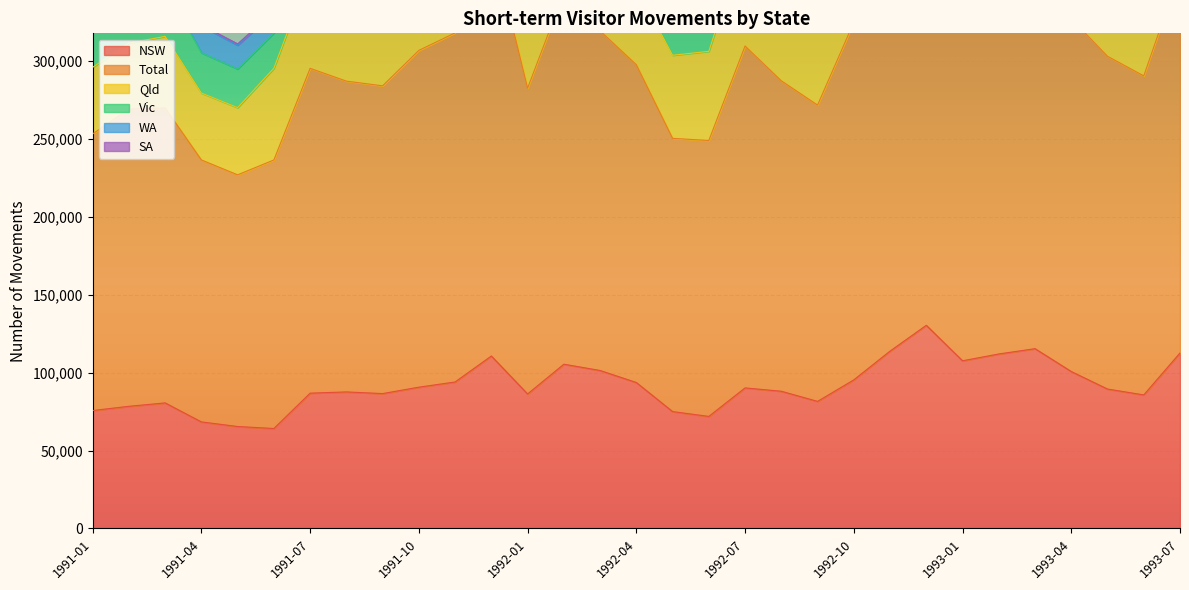

What are all the series names shown in the legend?

NSW, Total, Qld, Vic, WA, SA